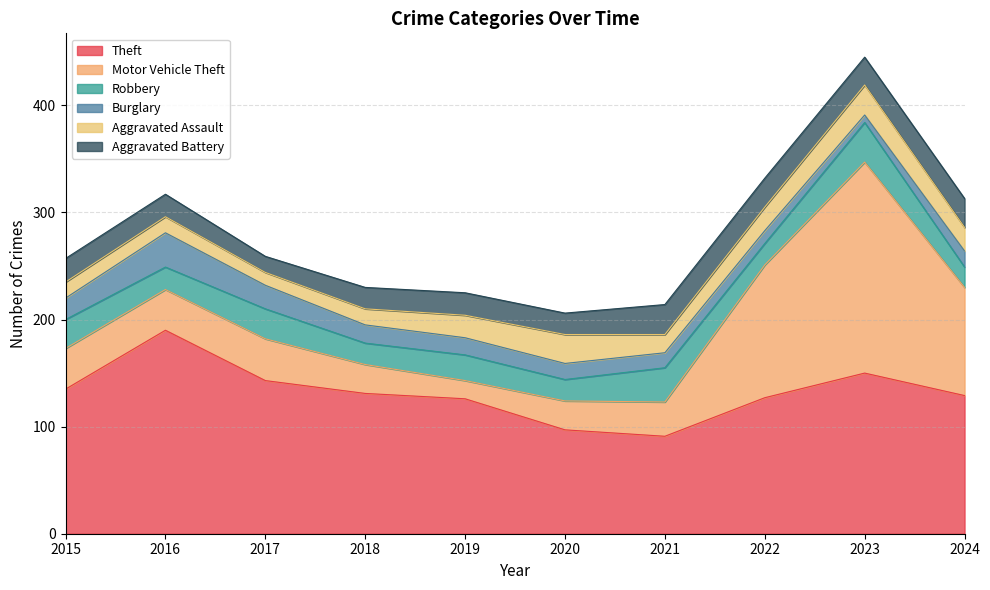

At which label does Robbery first exceed 24?

2015